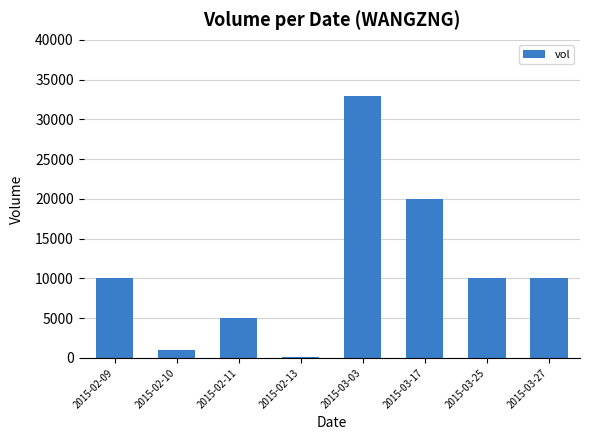

What is the change in value from 2015-02-09 to 2015-03-17?

+10000